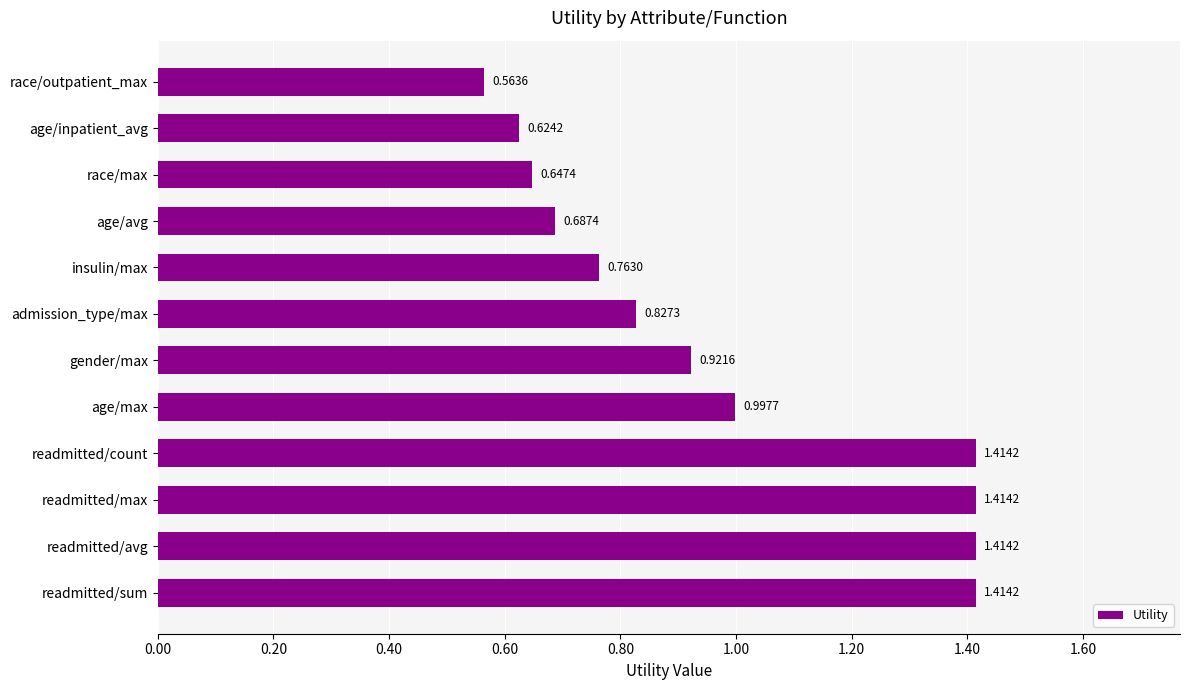

Which category has the lowest value across all series?

race/outpatient_max